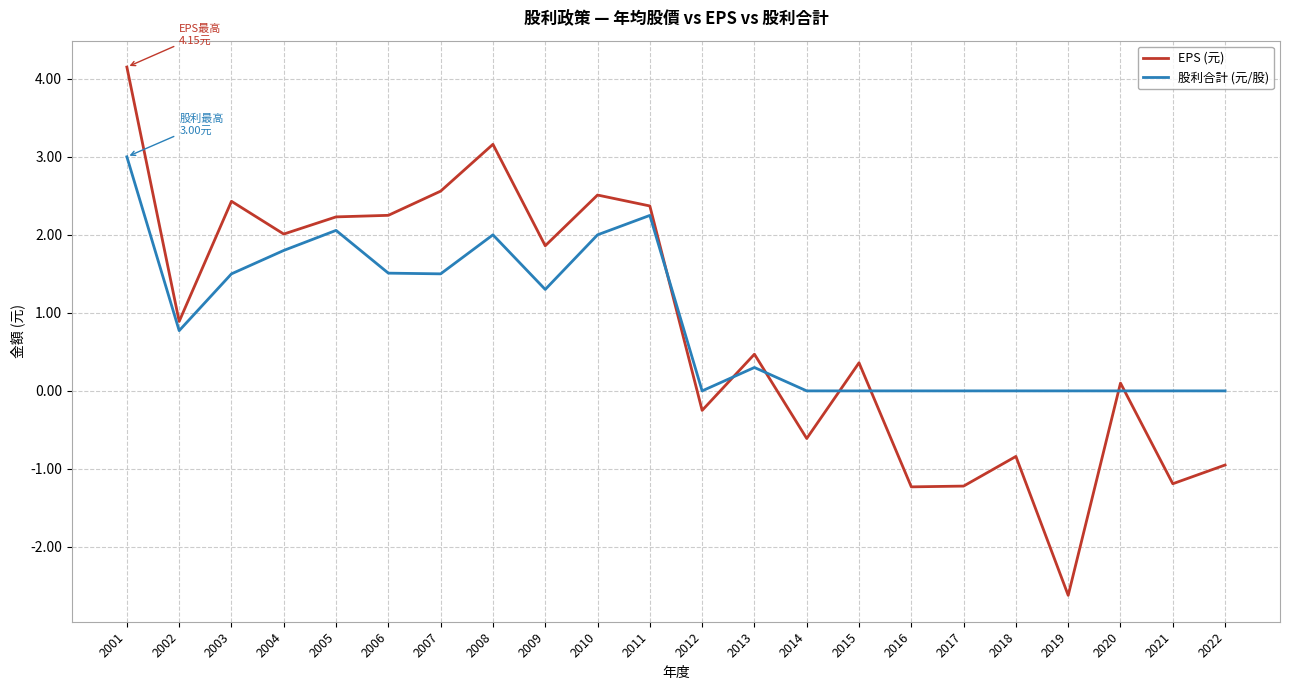

How many lines are shown in the chart?

2